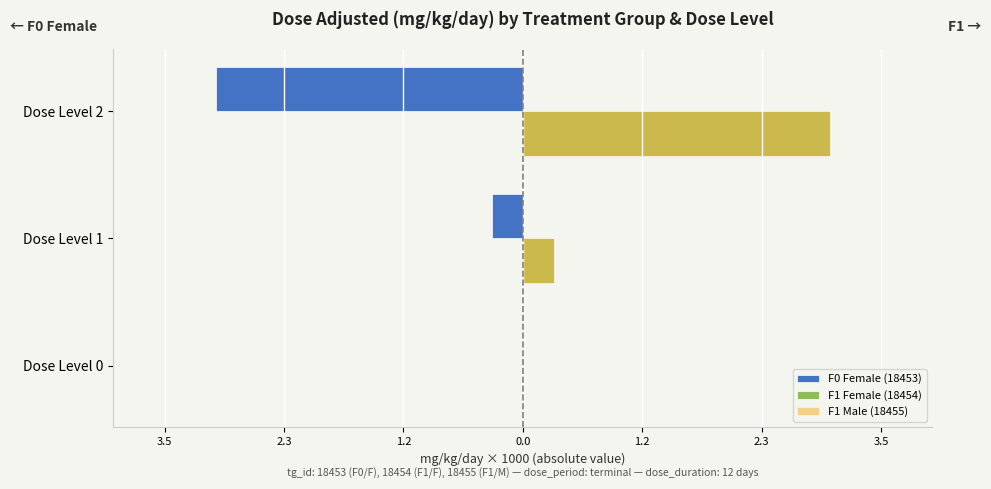

What are all the series names shown in the legend?

F0 Female (18453), F1 Female (18454), F1 Male (18455)